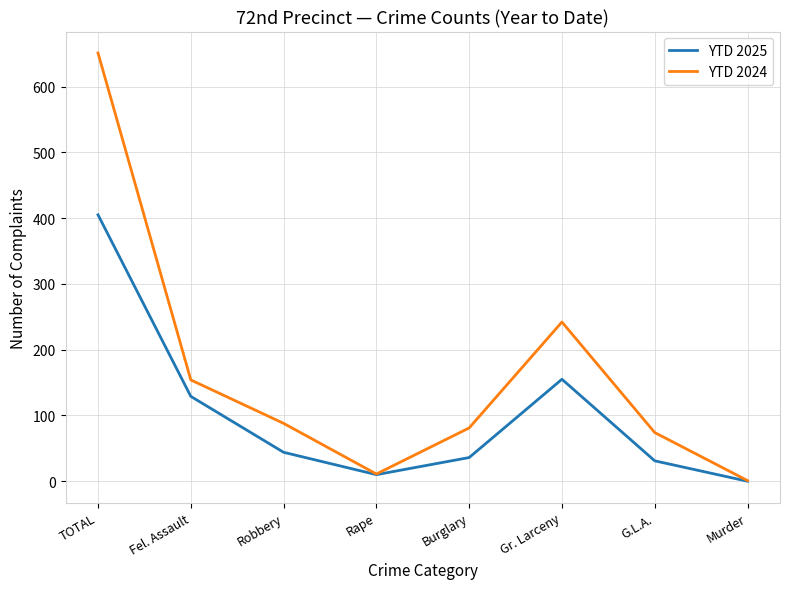

What is the difference between the highest and lowest values at Fel. Assault?

25